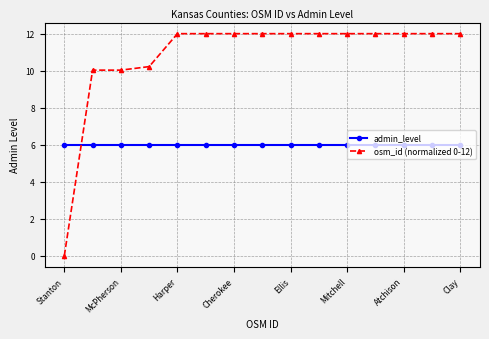

What are all the series names shown in the legend?

admin_level, osm_id (normalized 0-12)